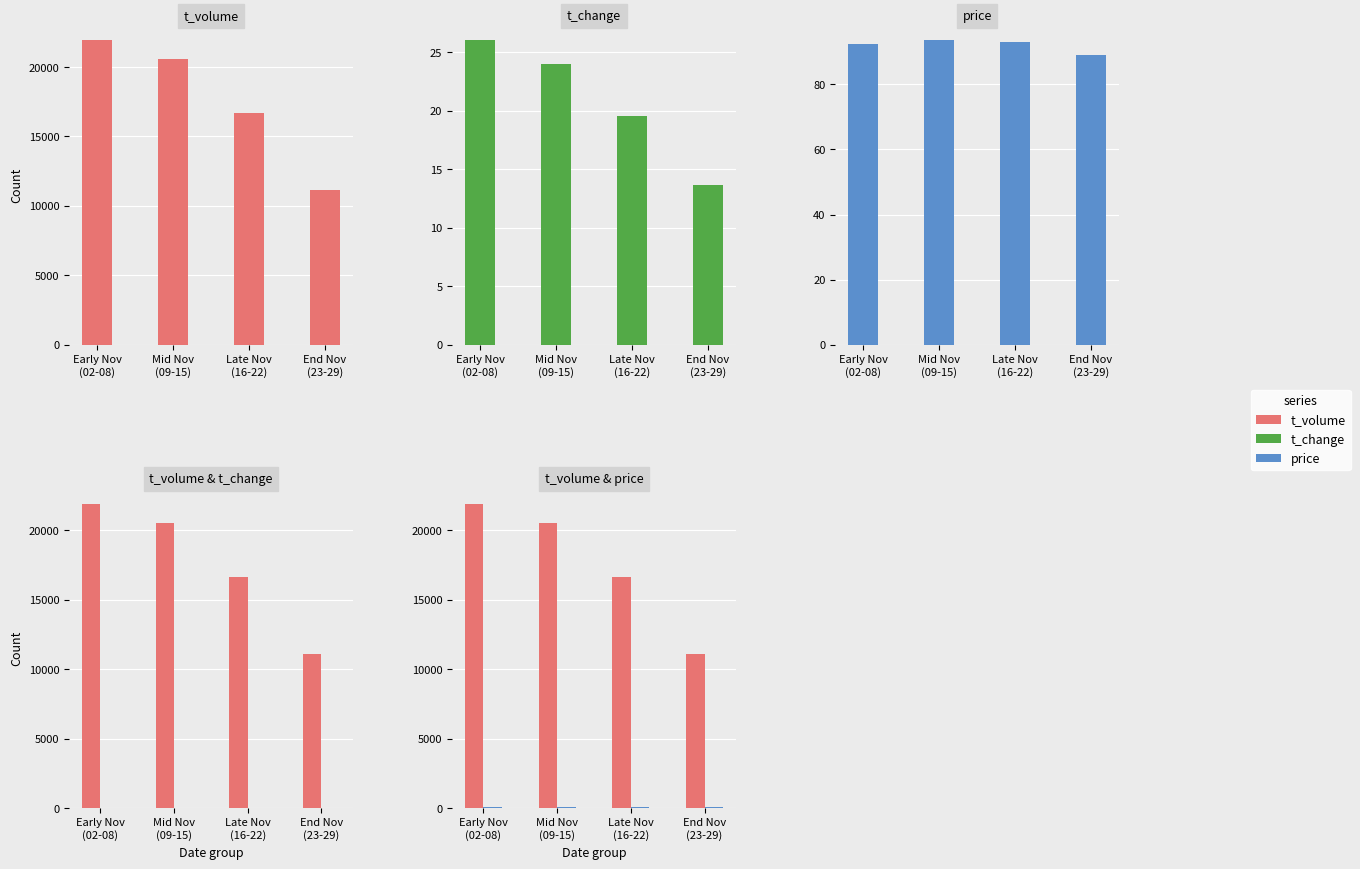

Reading right to left, list all the values displayed in this chart.

t_volume: End Nov
(23-29)=11117.0	Late Nov
(16-22)=16679.0	Mid Nov
(09-15)=20572.0	Early Nov
(02-08)=21931.0
t_change: End Nov
(23-29)=13.7	Late Nov
(16-22)=19.5	Mid Nov
(09-15)=24.0	Early Nov
(02-08)=26.0
price: End Nov
(23-29)=89.2	Late Nov
(16-22)=93.2	Mid Nov
(09-15)=93.6	Early Nov
(02-08)=92.3